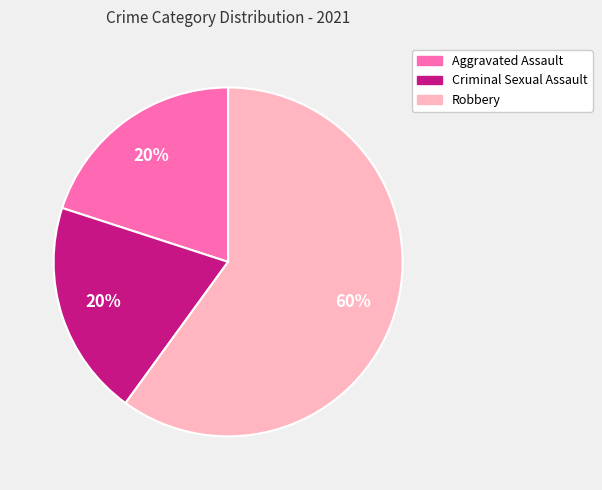

To the nearest percent, what is the average slice percentage?

33%